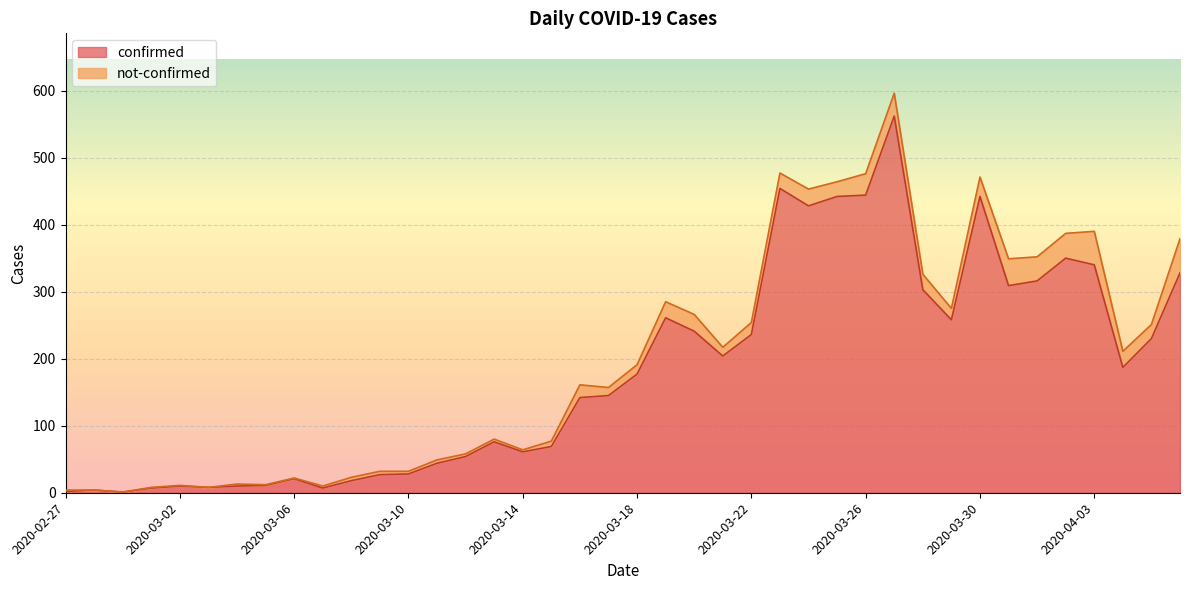

What position from the right is 2020-03-14?

24